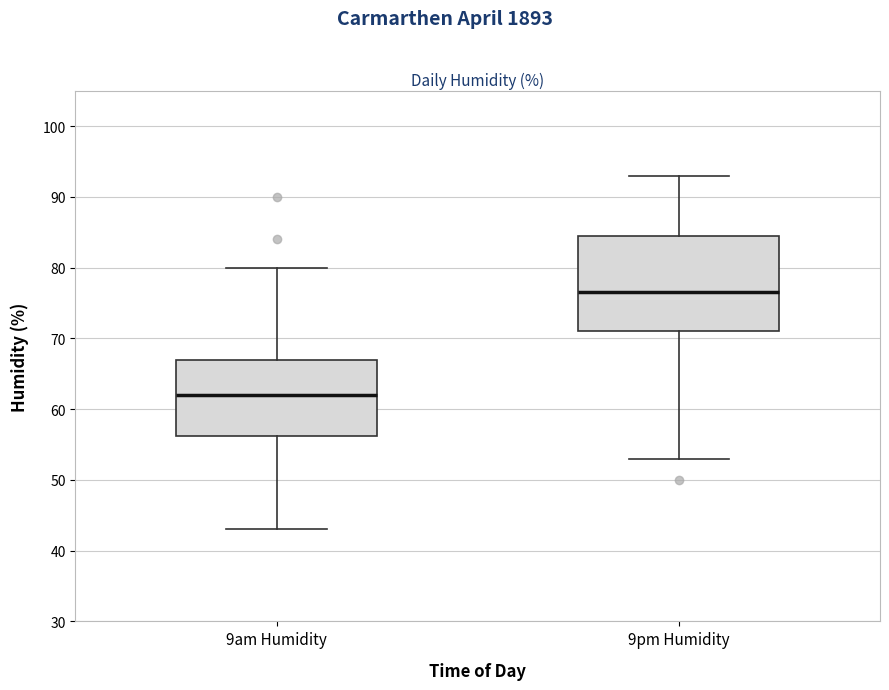

Comparing the boxes themselves (not the whiskers), which one is the tallest?

9pm Humidity